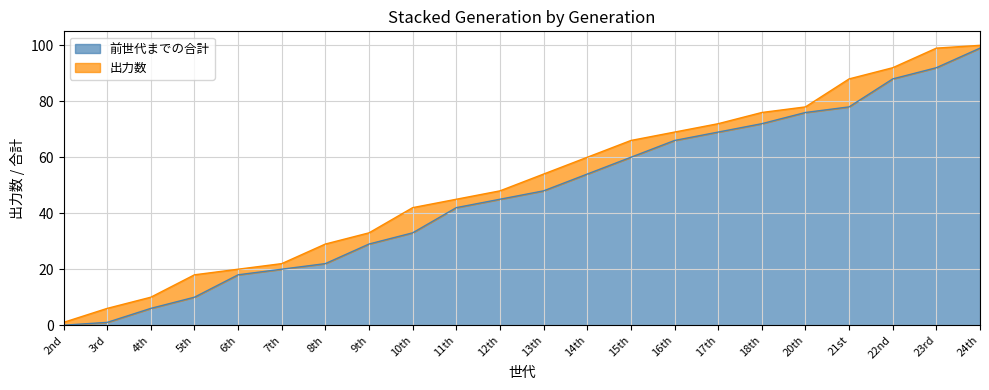

List the labels in order of value, largest first.

24th, 23rd, 22nd, 21st, 20th, 18th, 17th, 16th, 15th, 14th, 13th, 12th, 11th, 10th, 9th, 8th, 7th, 6th, 5th, 4th, 3rd, 2nd